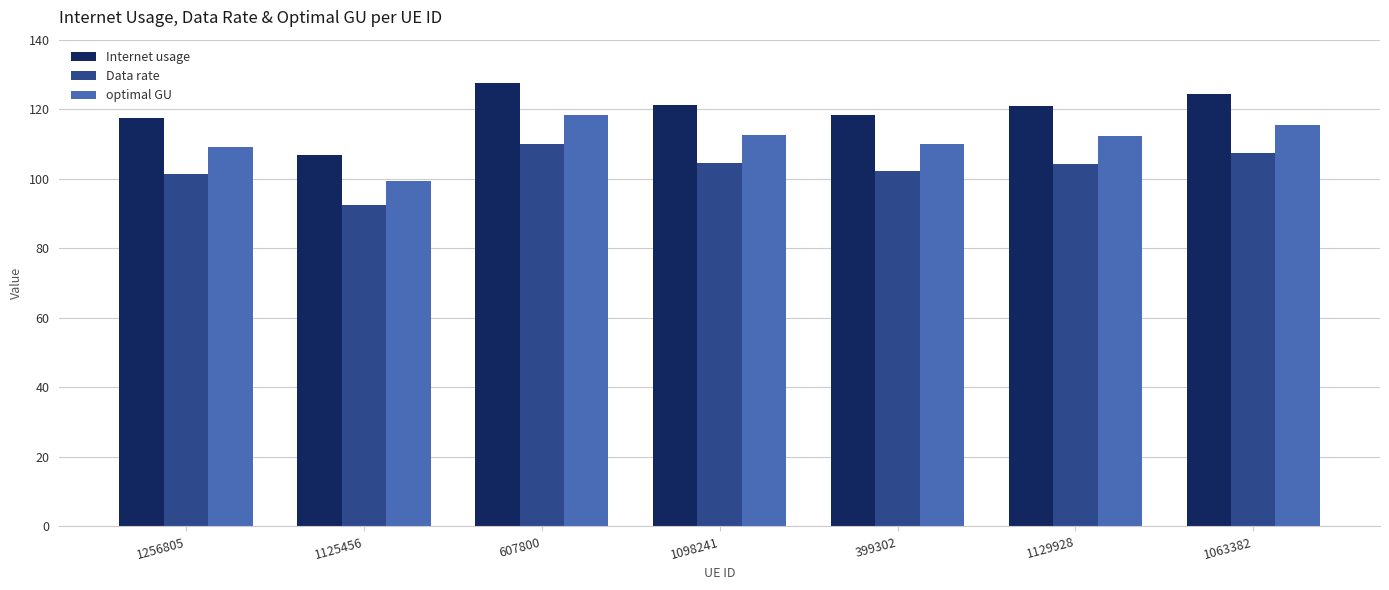

At which category is the sum across all series the highest?

607800